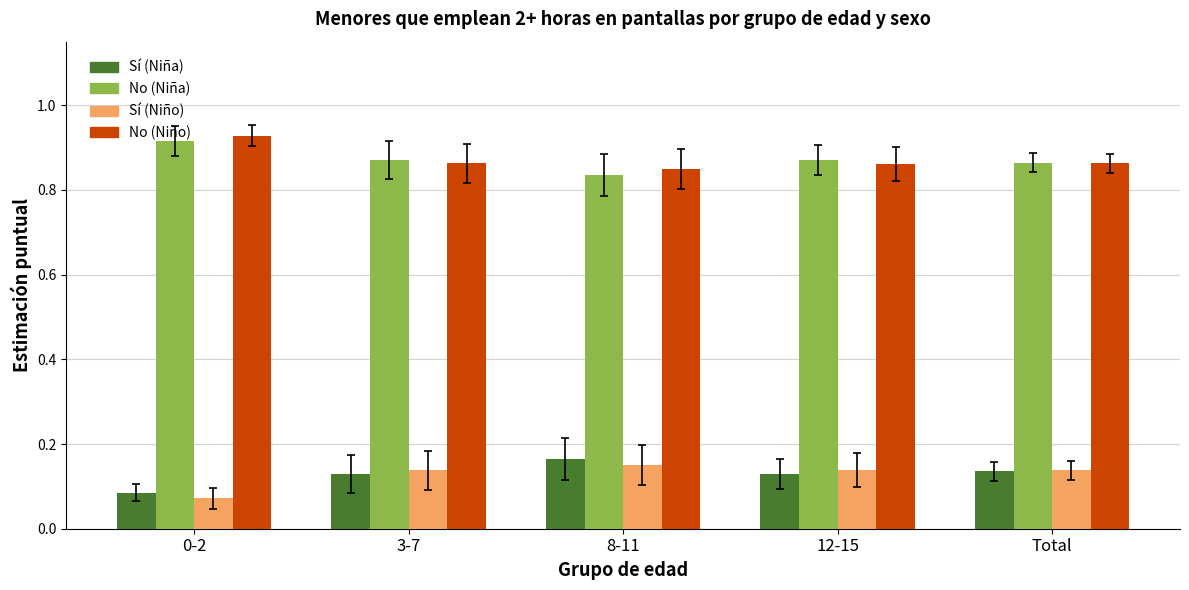

What is the difference between the highest and lowest values at 8-11?

0.7